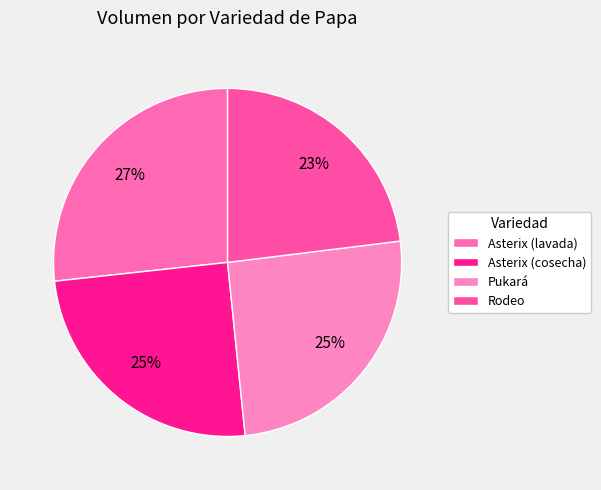

How much of the chart is everything except Asterix (cosecha)?

75.1%